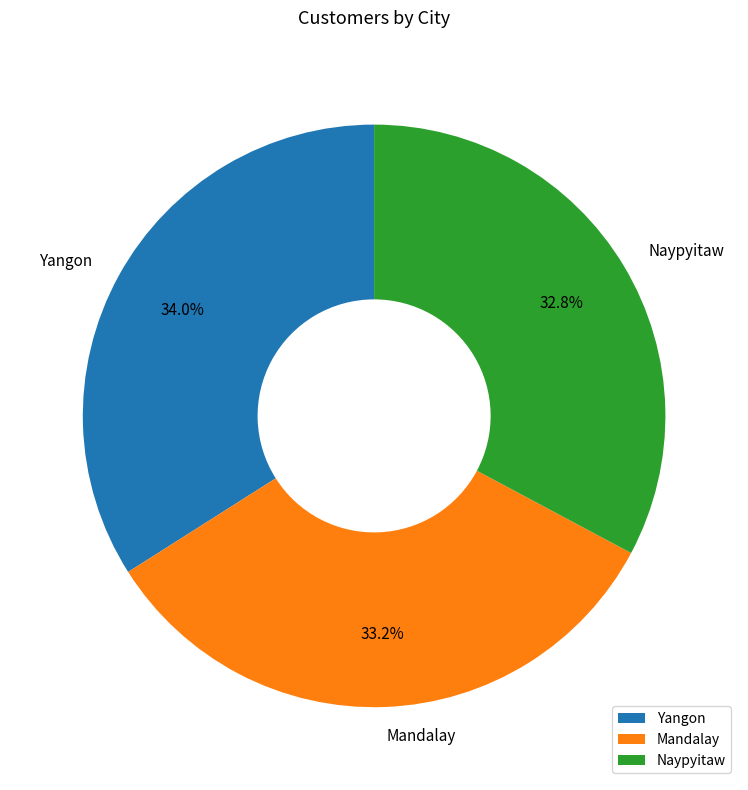

Does Yangon account for over 50% of the chart?

No